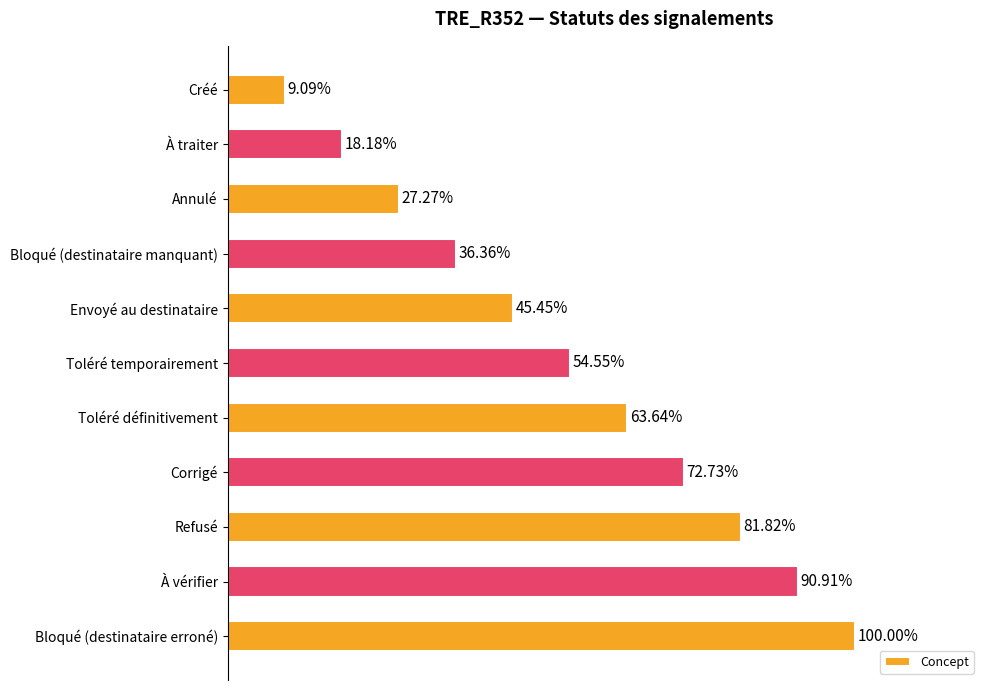

Rank the categories by value from lowest to highest.

Créé, À traiter, Annulé, Bloqué (destinataire manquant), Envoyé au destinataire, Toléré temporairement, Toléré définitivement, Corrigé, Refusé, À vérifier, Bloqué (destinataire erroné)